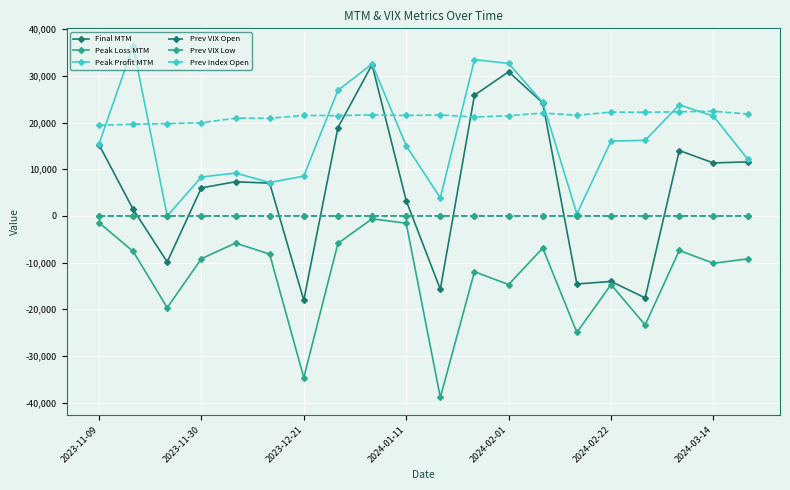

What is the maximum value shown in the chart?

36437.7